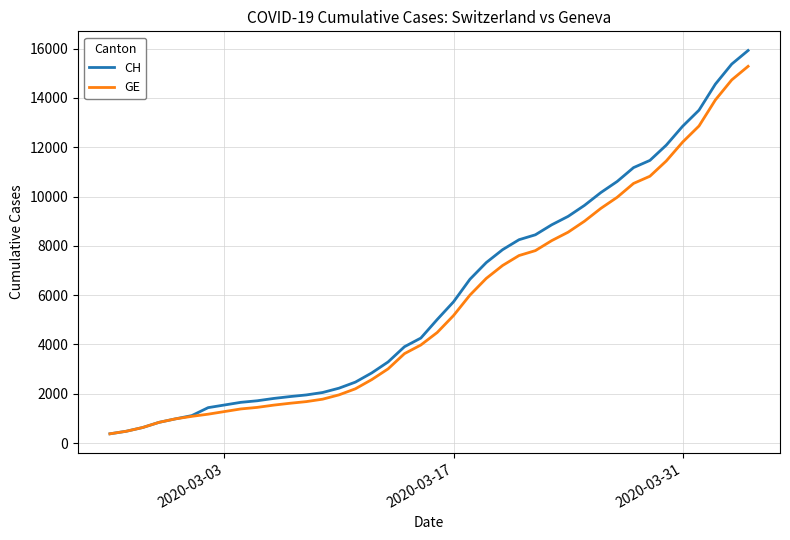

Which series has the largest range (max minus min)?

CH